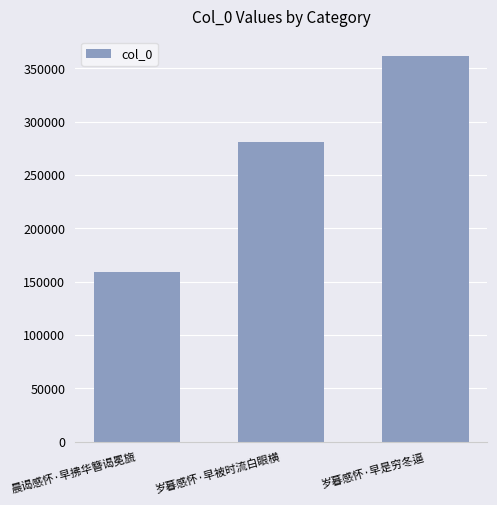

What is the change in value from 晨谒感怀·早拂华簪谒冕旒 to 岁暮感怀·早是穷冬逼?

+202377